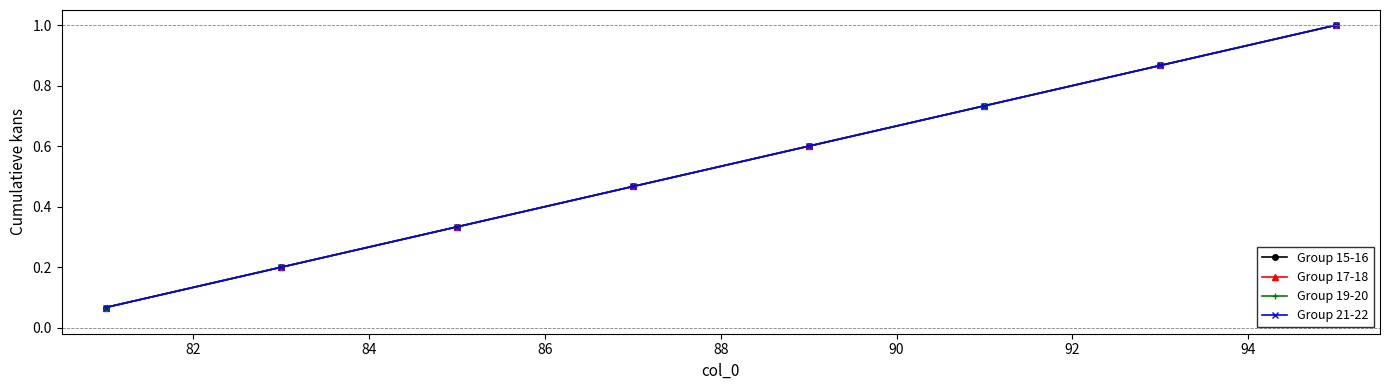

Which series has the widest spread of values?

Group 15-16